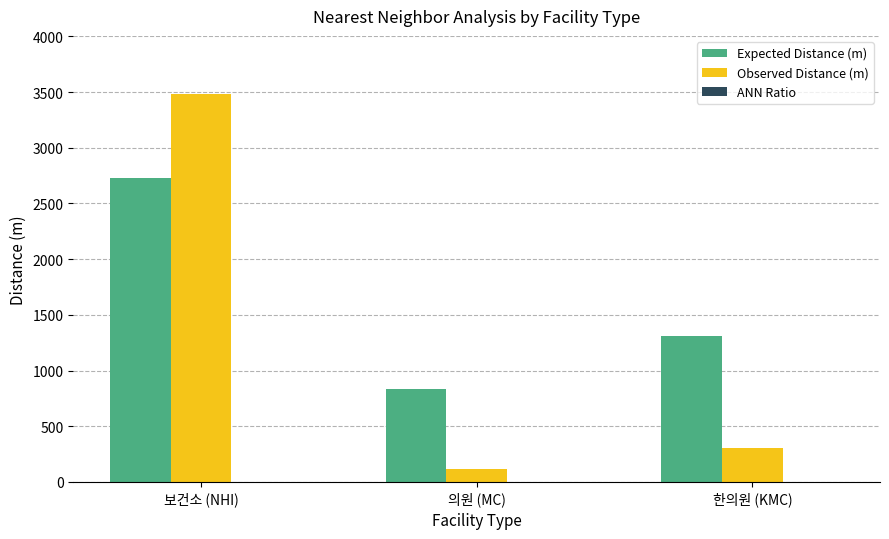

How many data points does each series have?

3